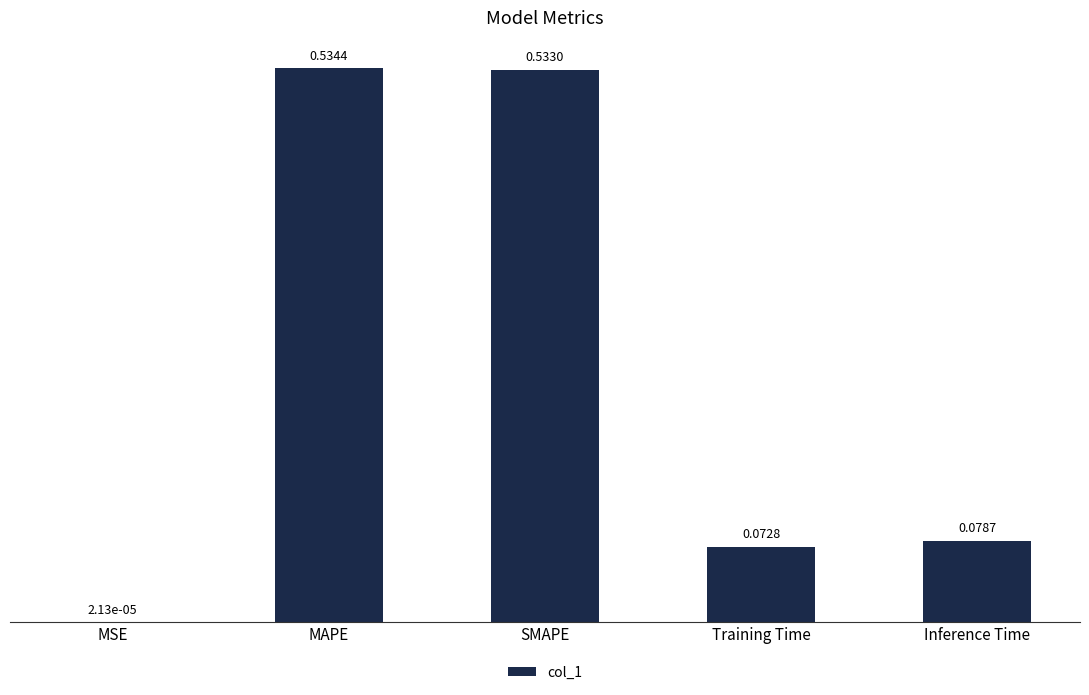

Which label corresponds to the largest value in the chart?

MAPE